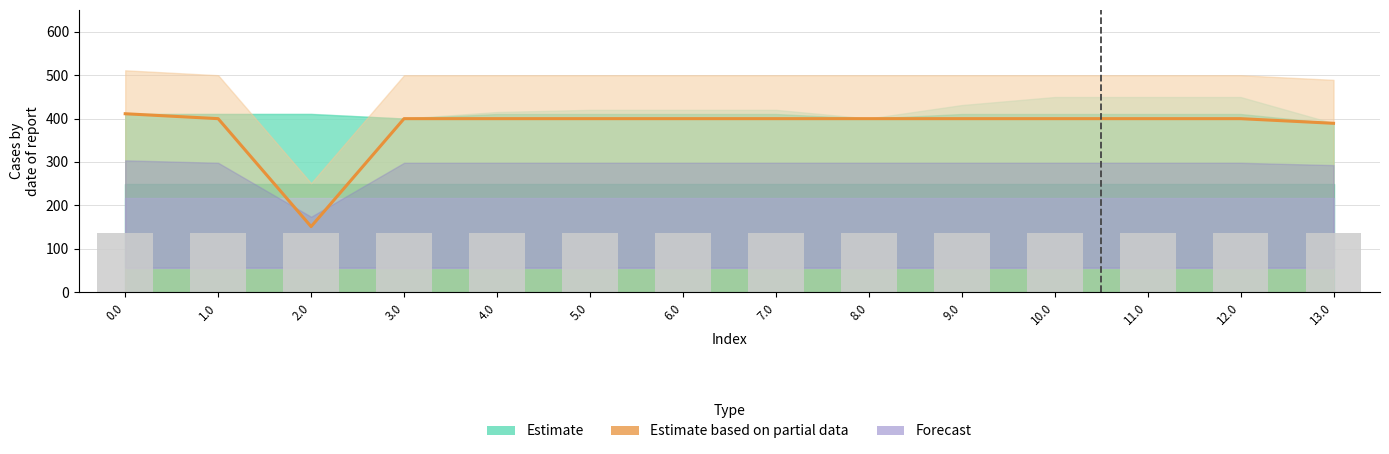

How many values are below 399?

2